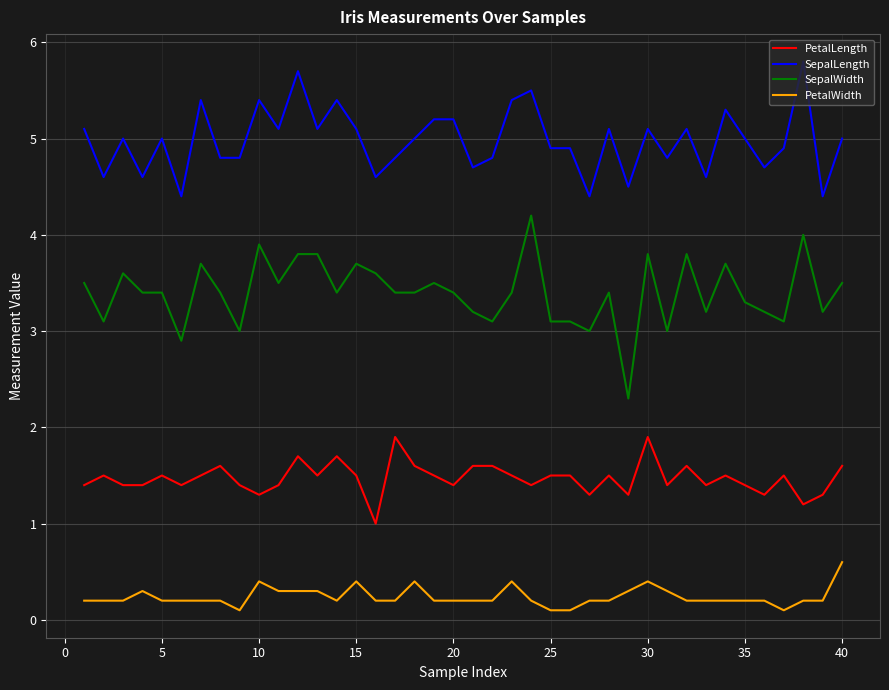

How many PetalWidth values are between 0 and 1?

40